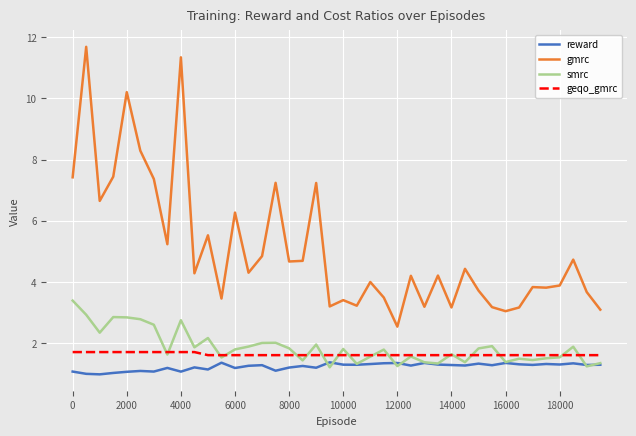

Which series has the largest total across all categories?

gmrc